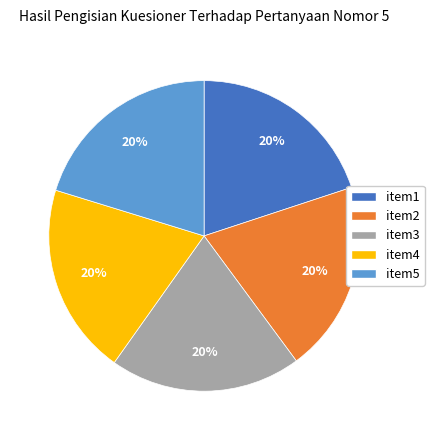

To the nearest percent, what percentage of the pie is item1?

20%